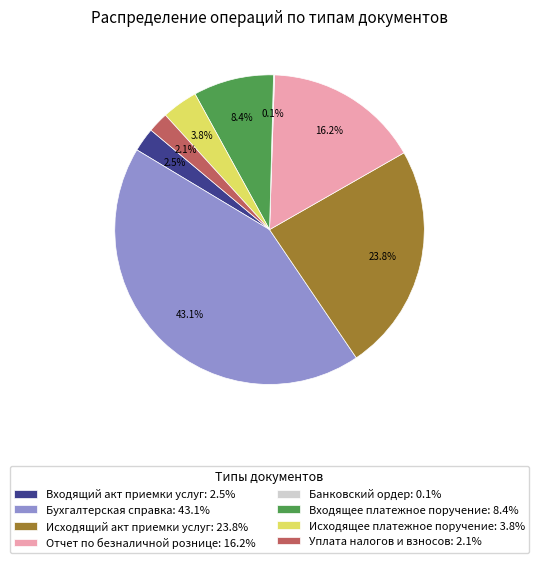

What percentage is the Входящее платежное поручение slice, to the nearest percent?

8%